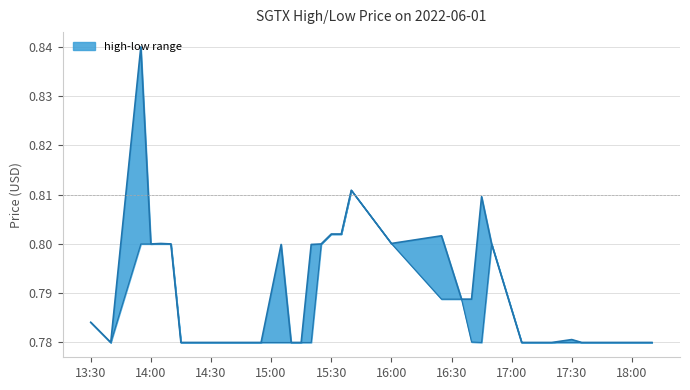

Which series changed the most between 2022-06-01 13:55:00 and 2022-06-01 17:05:00?

high